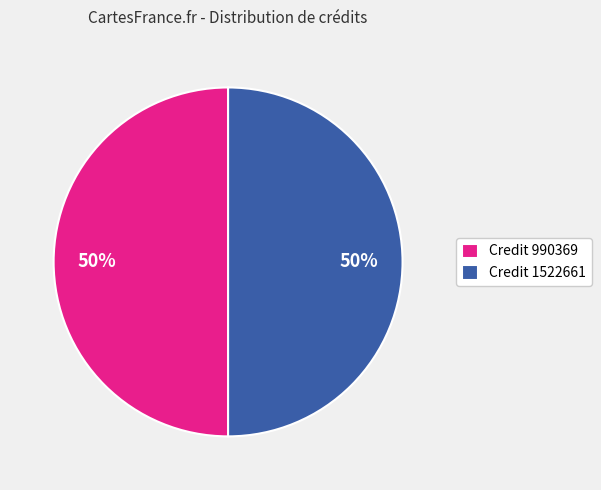

What percentage is the Credit 990369 slice, to the nearest percent?

50%